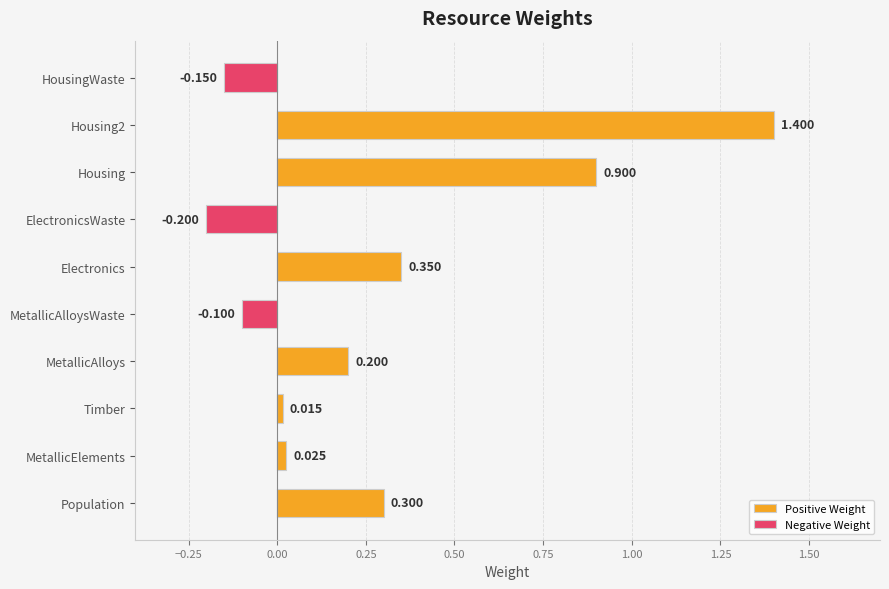

Are the bars horizontal?

Yes